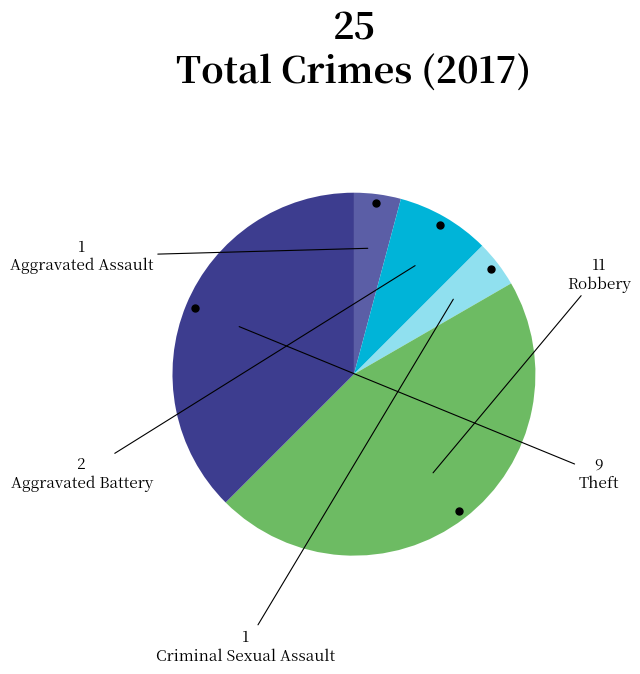

Is Theft the majority of the pie?

No